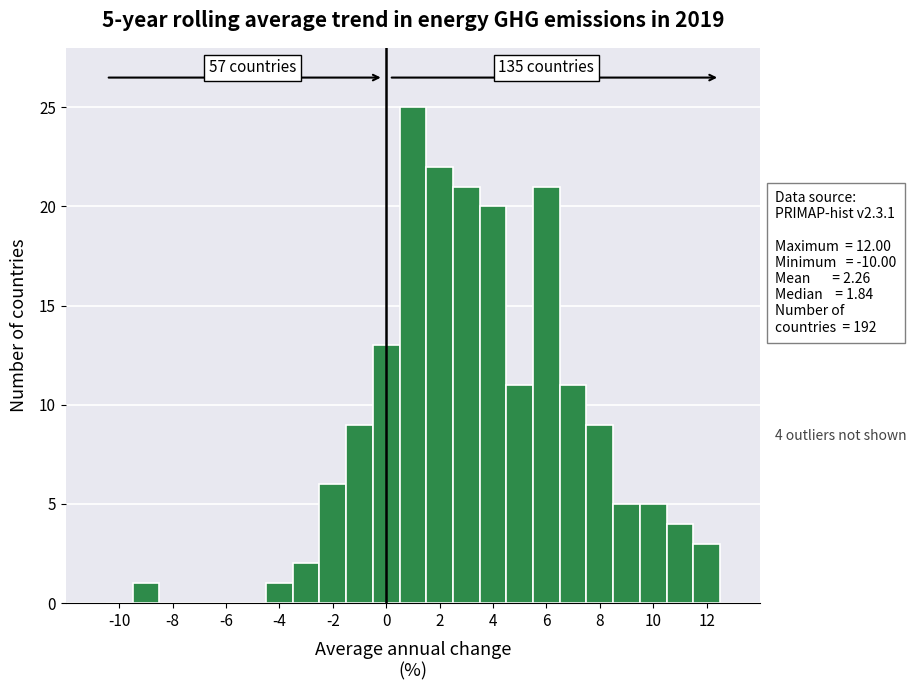

Over which range of the x-axis is the bar tallest?

0.5 to 1.5